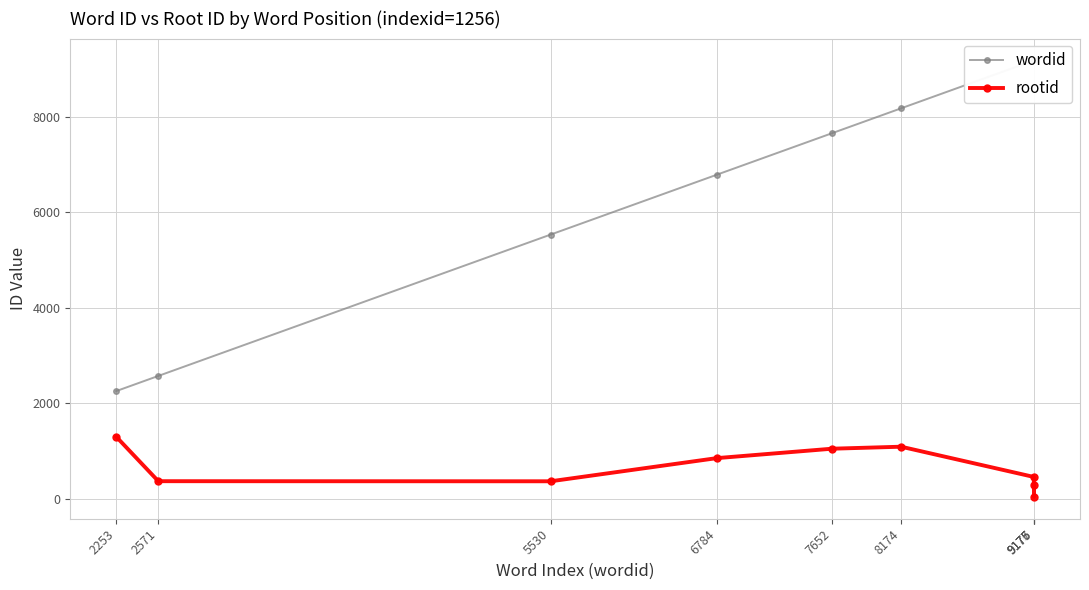

The rootid series shows 38 at 9176. True or false?

True